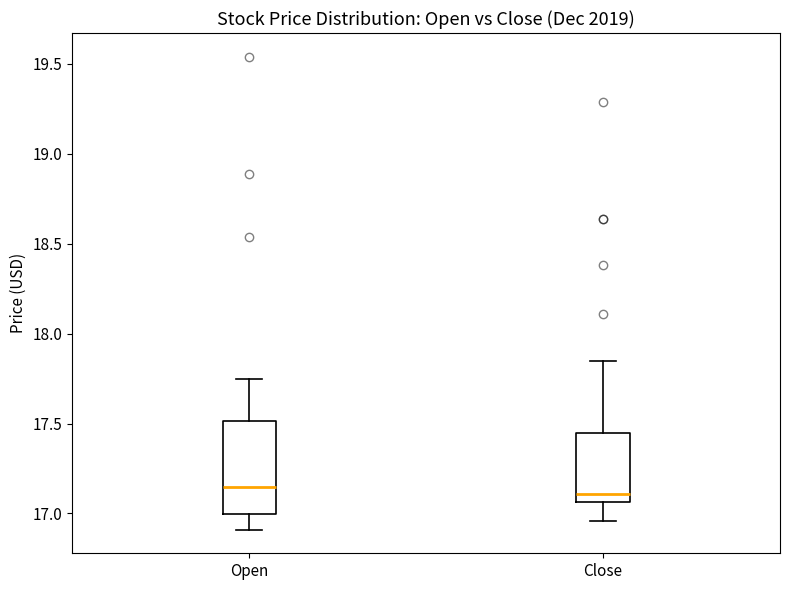

Comparing the boxes themselves (not the whiskers), which one is the tallest?

Open